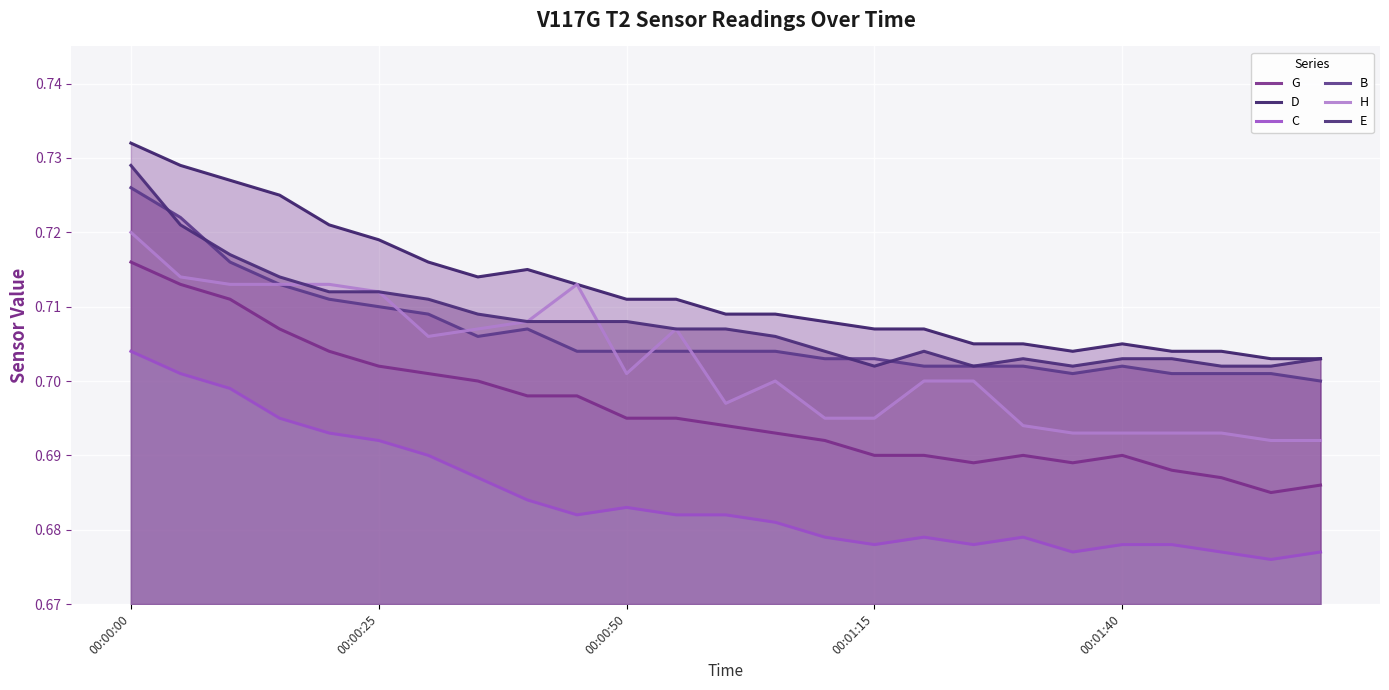

Which has a higher value, 00:01:15 or 00:00:25?

00:00:25